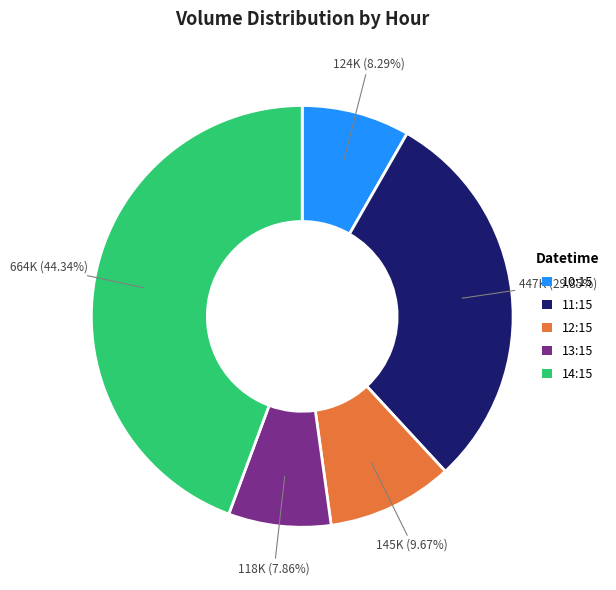

What is the largest slice in the pie chart?

14:15